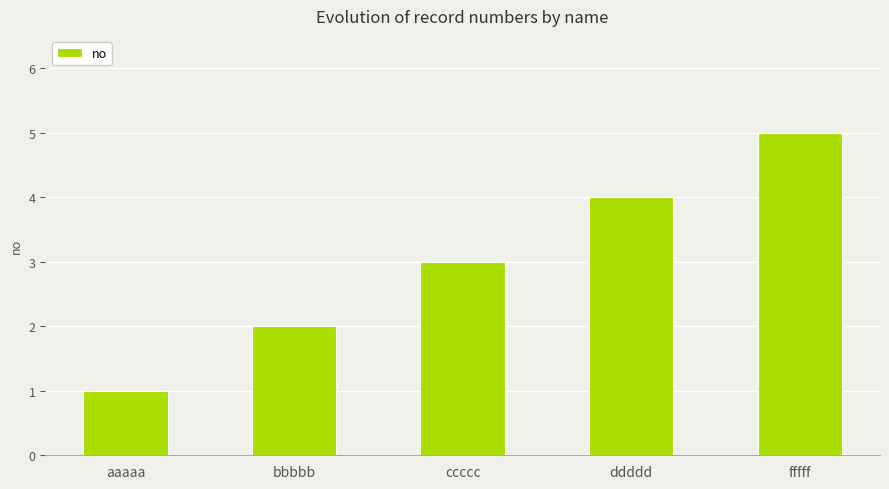

Count the number of data series in this chart.

1